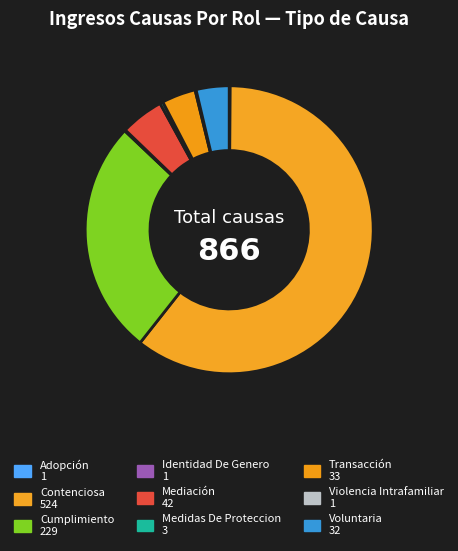

Is it true that Mediación is 5% of the pie?

True